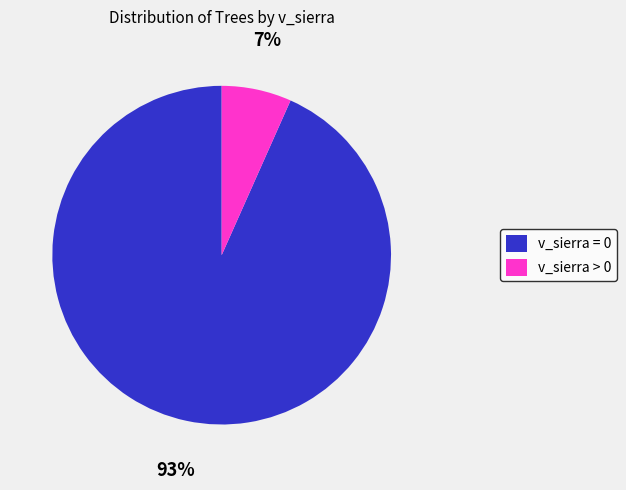

Which category has the biggest portion of the pie?

v_sierra = 0